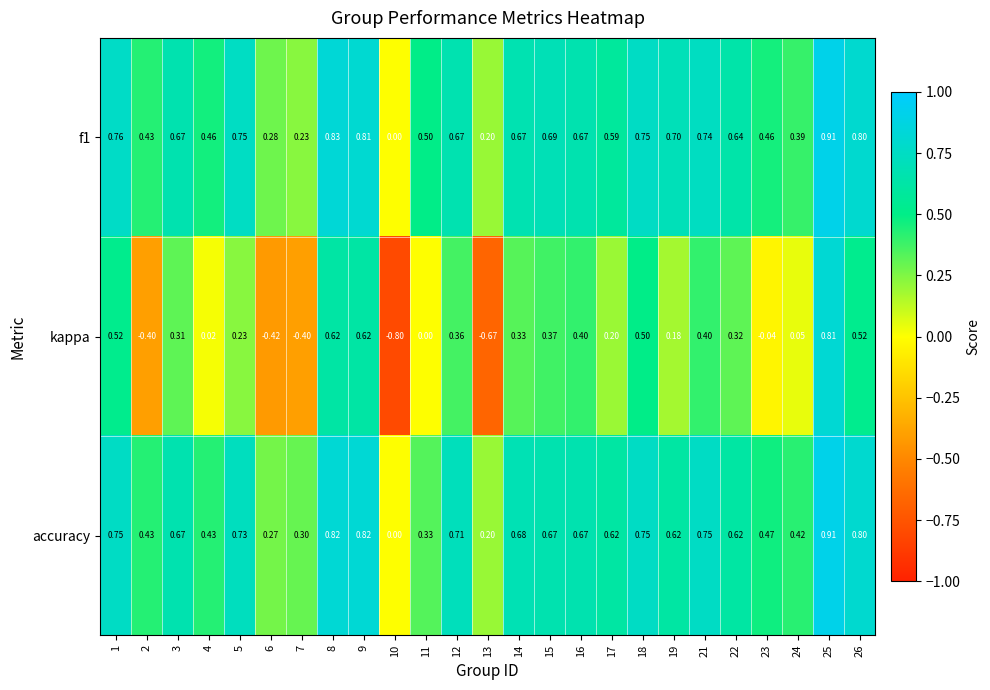

How many data points does each series have?

25